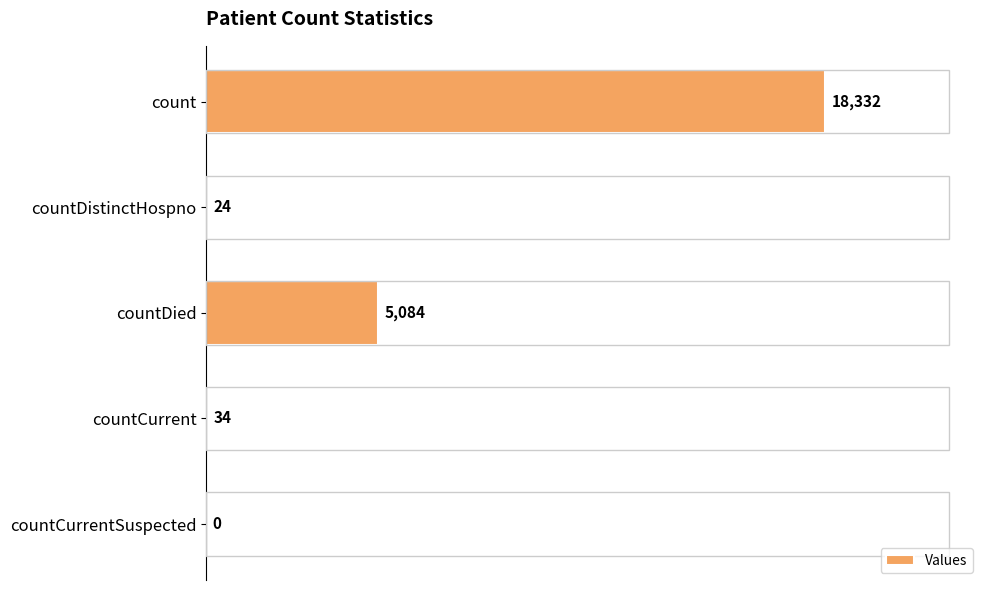

Are the bars grouped side by side (vs. stacked)?

No